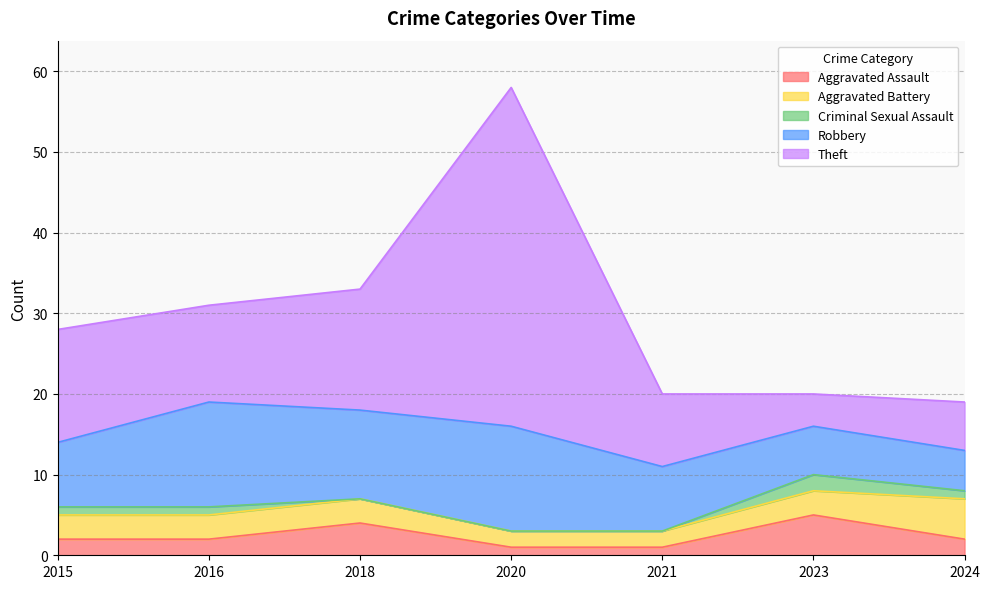

List the labels in order of Criminal Sexual Assault value, largest first.

2023, 2015, 2016, 2024, 2018, 2020, 2021